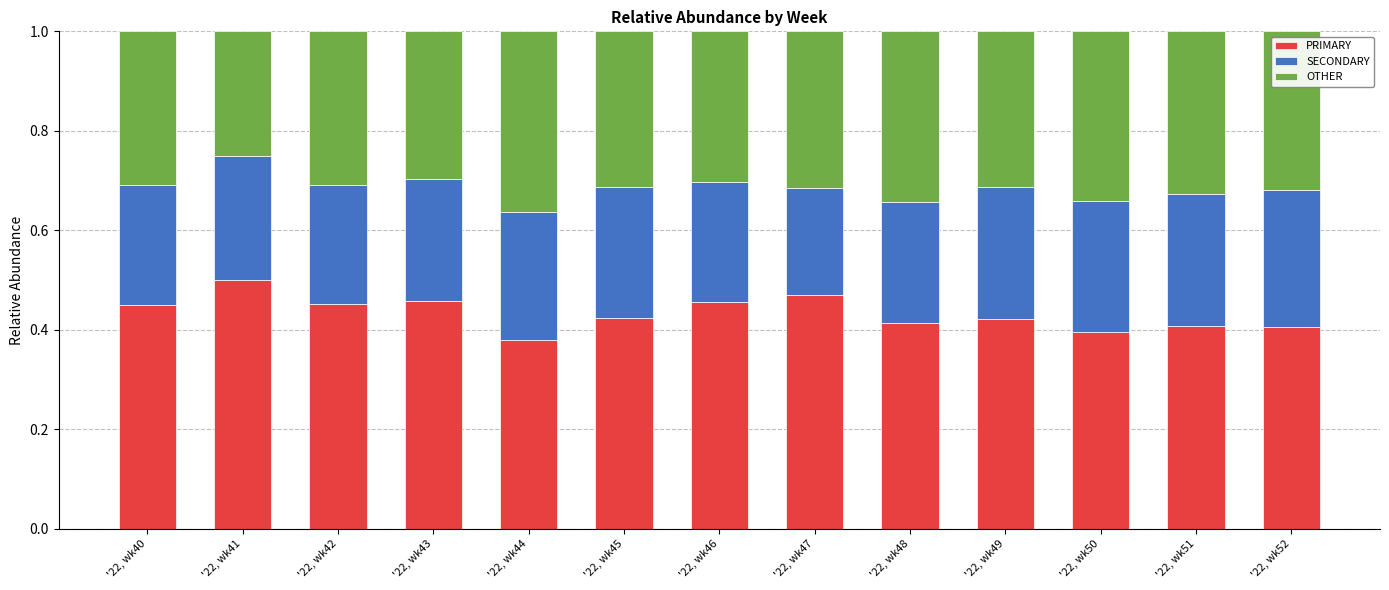

True or false: PRIMARY has a value of 0.4 at '22, wk45.

True